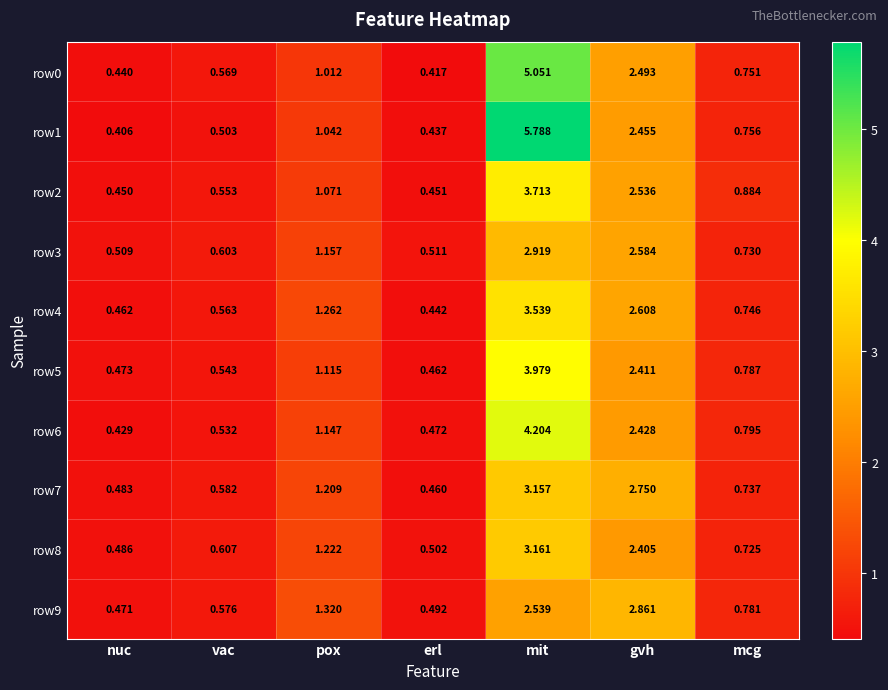

What is the total value across all series at gvh?

25.5